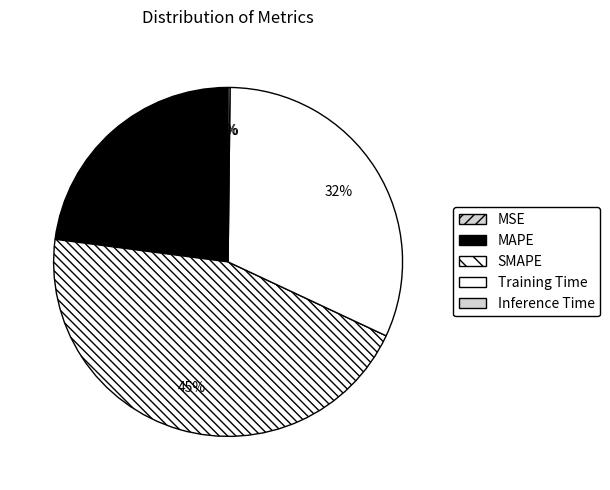

To the nearest percent, what portion does SMAPE represent?

45%